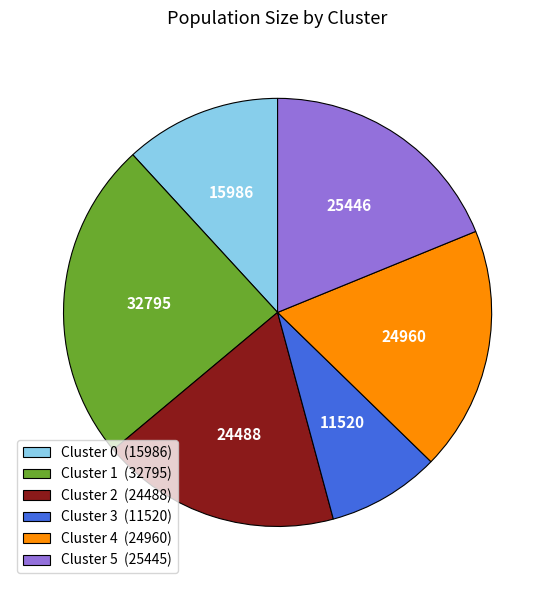

Between Cluster 1 (32795) and Cluster 2 (24488), which is larger?

Cluster 1 (32795)